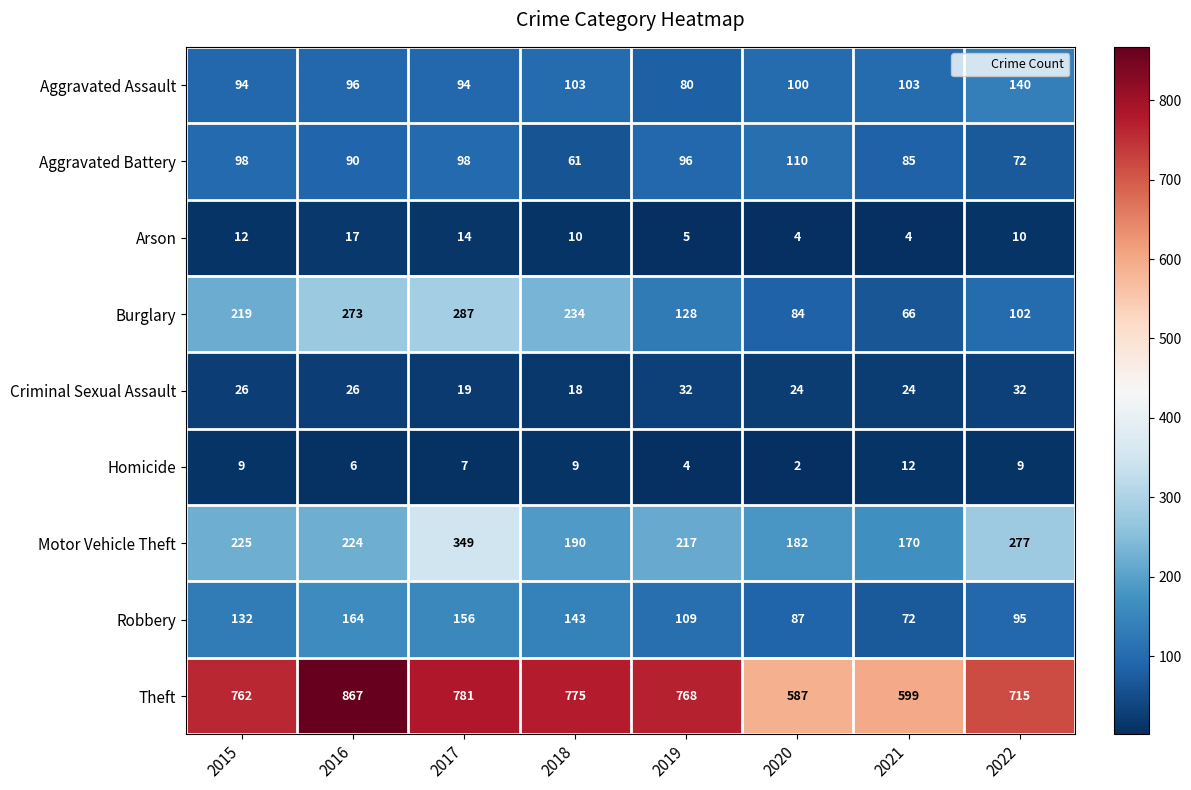

How many categories are shown in the chart?

8